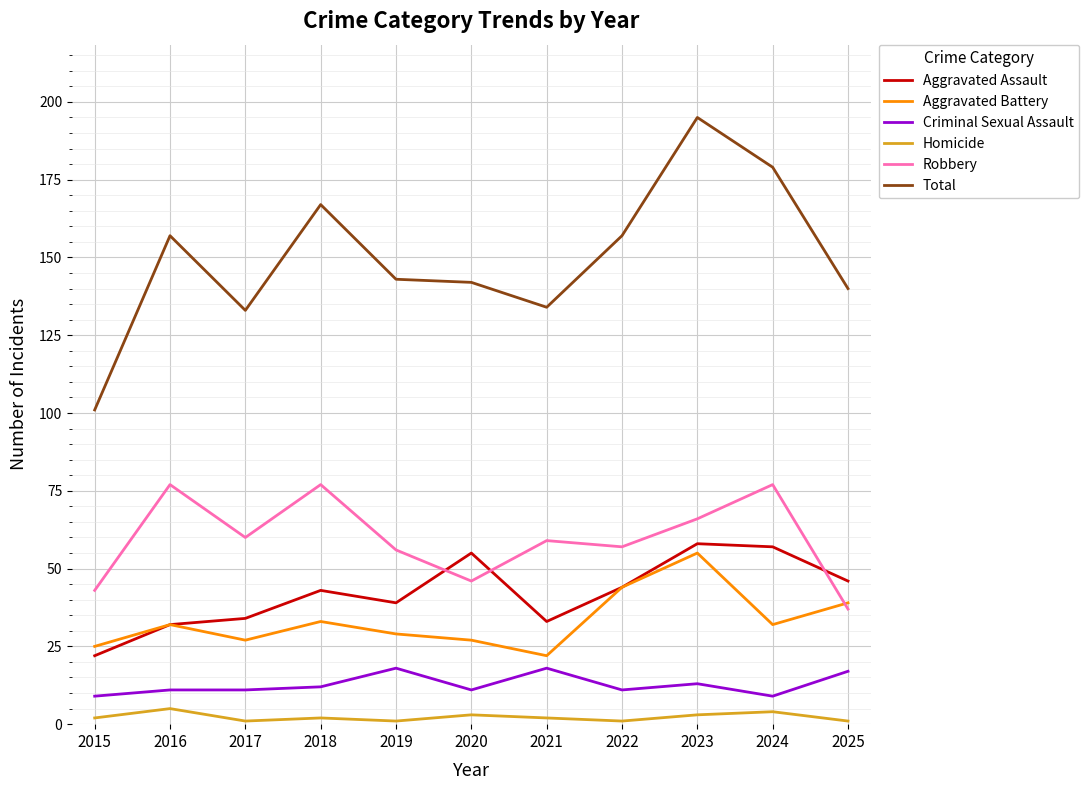

What is the difference between the maximum and minimum values in the Total series?

94